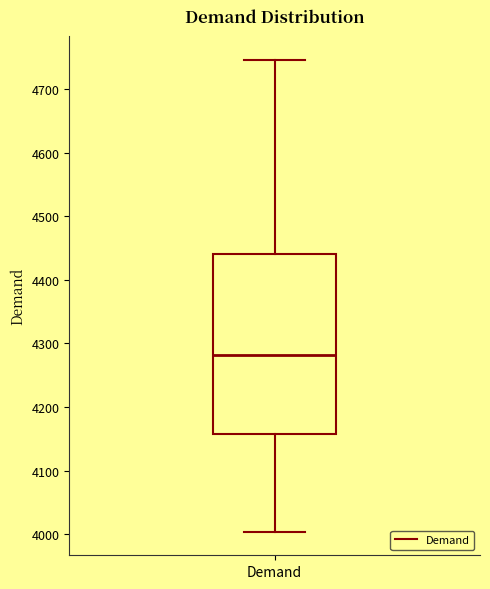

Where does the median line of the box for Demand sit on the y-axis? The values are not printed on the chart, so give them approximately, as read against the axis.

4280